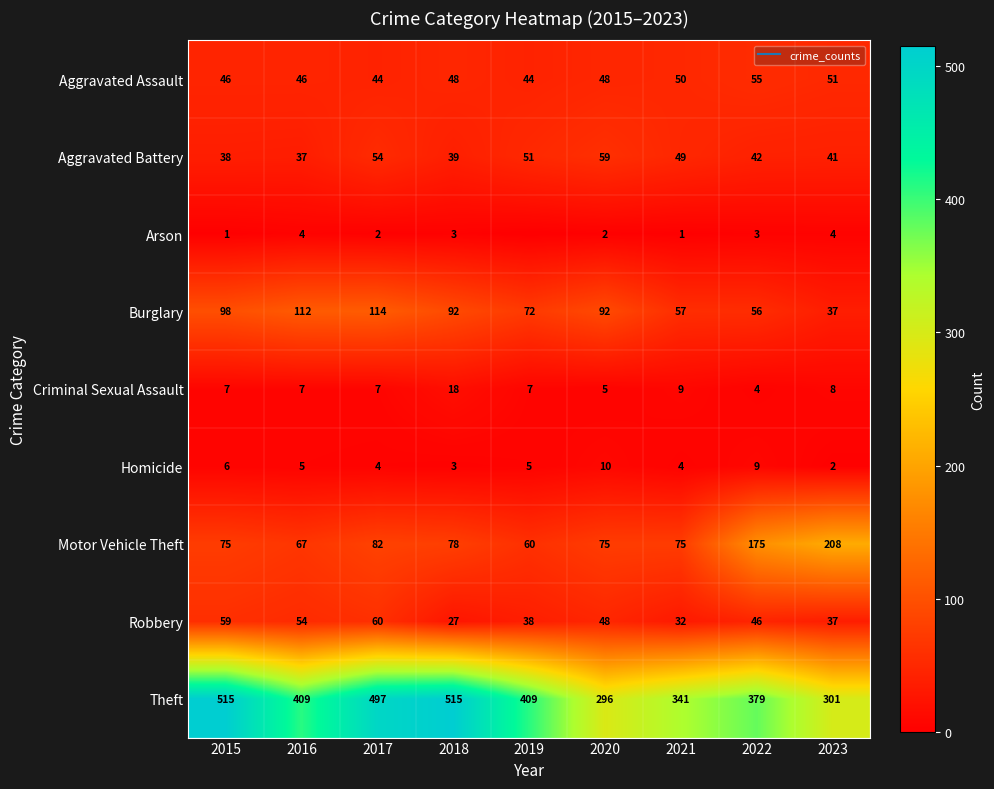

Rank the series at 2015 from highest to lowest value.

Theft, Burglary, Motor Vehicle Theft, Robbery, Aggravated Assault, Aggravated Battery, Criminal Sexual Assault, Homicide, Arson